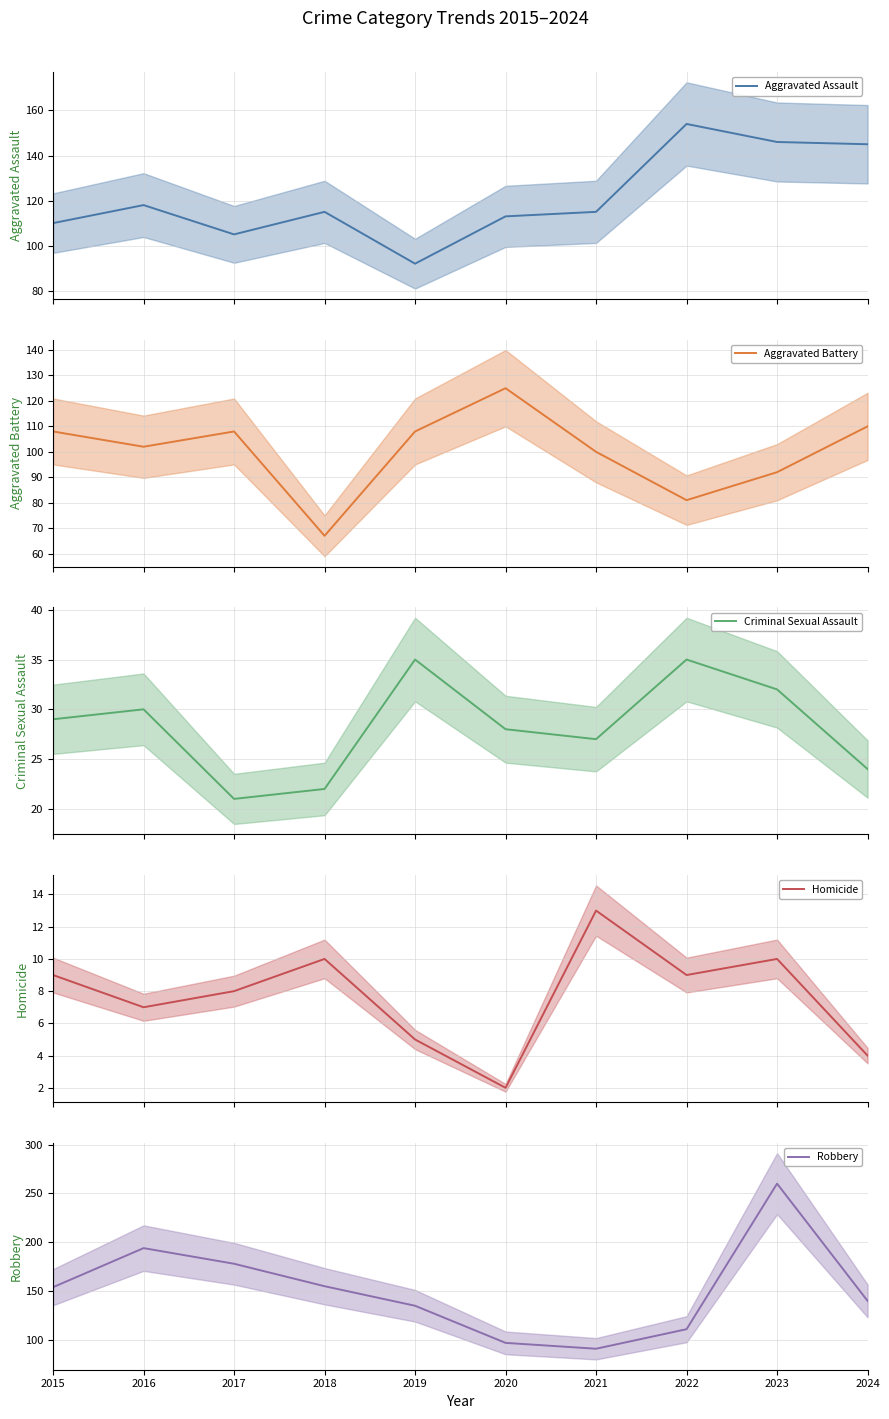

Count the number of categories in the chart.

10